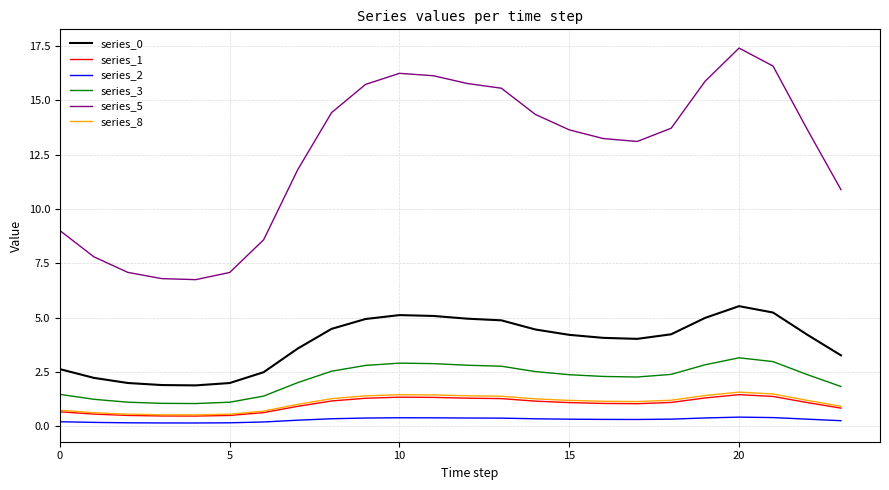

Count the series_2 values in the range 0 to 1.

24